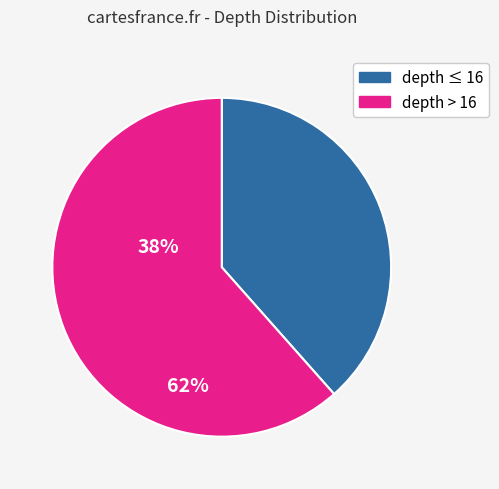

How many slices are in this pie chart?

2